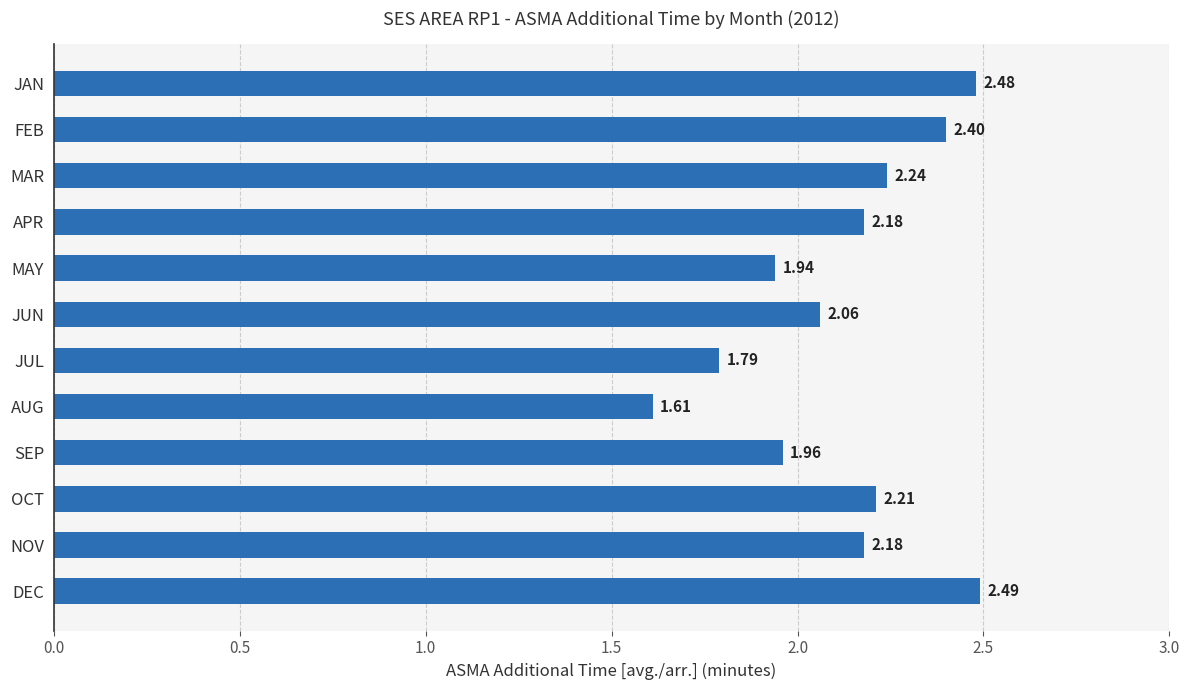

At which category does the chart reach its minimum across all series?

AUG